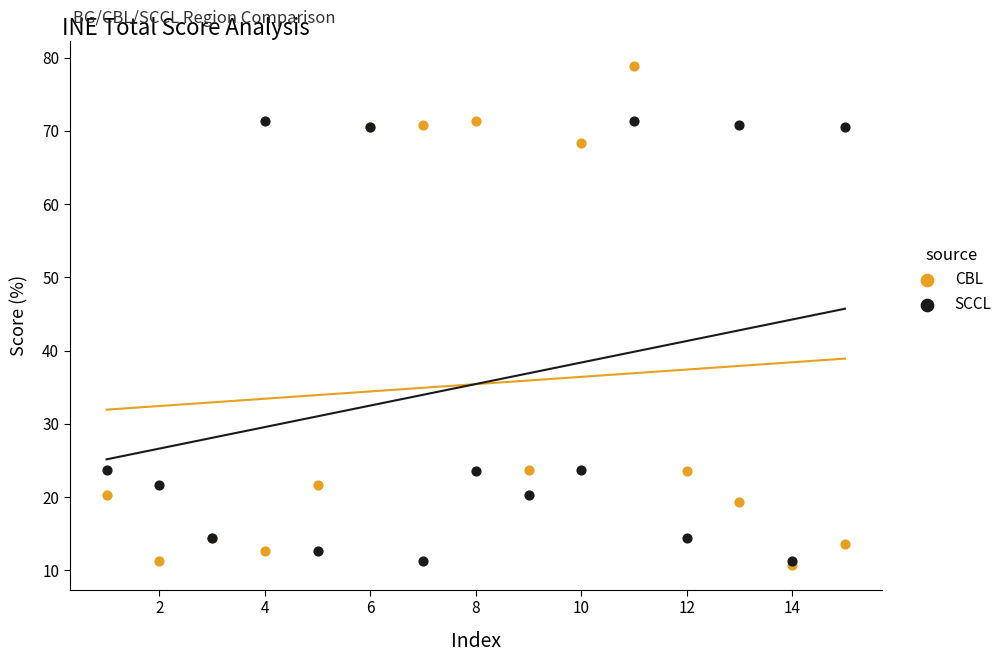

Which series has the largest Y range (max minus min)?

CBL